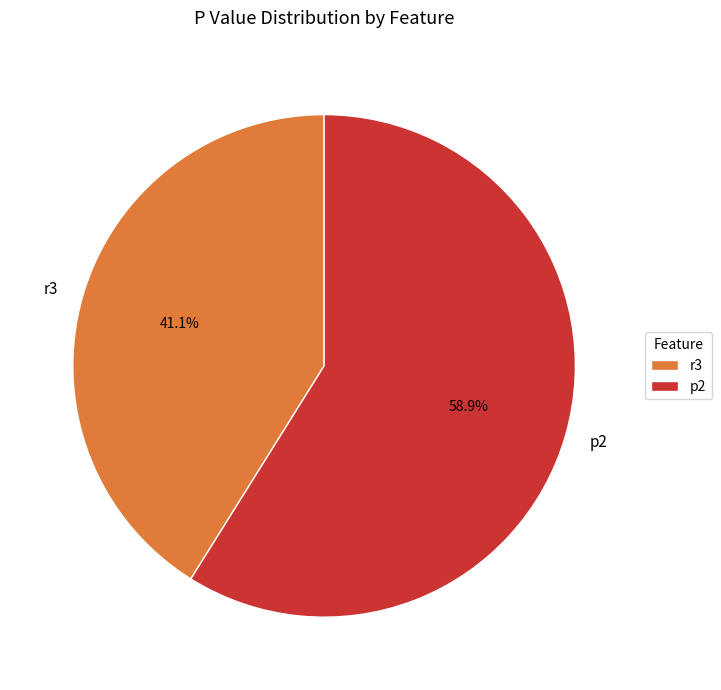

To the nearest percent, what is the difference between the r3 and p2 slice percentages?

18%